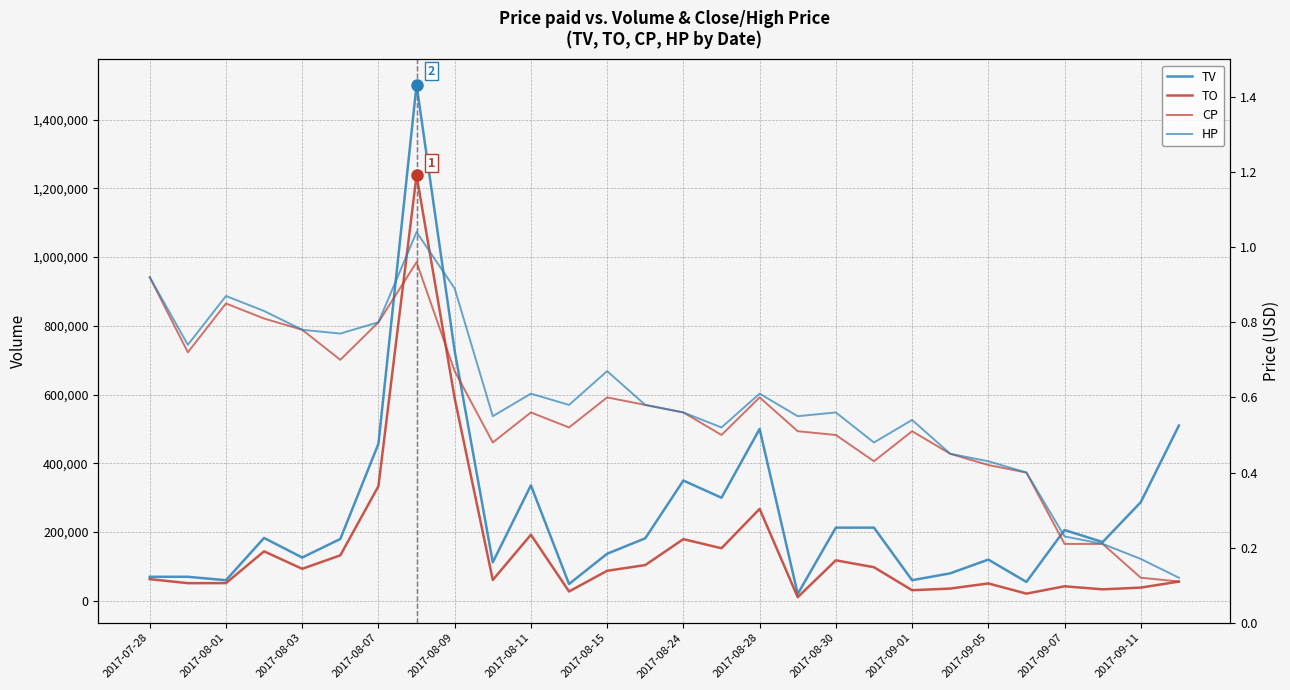

What position from the left is 2017-08-11?

11